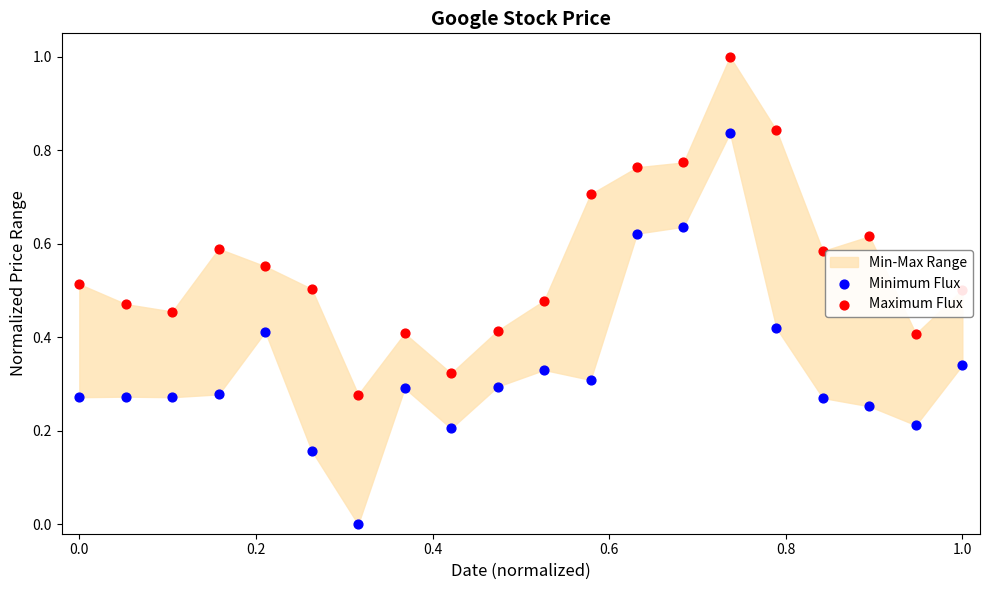

Which series has the largest Y range (max minus min)?

Minimum Flux